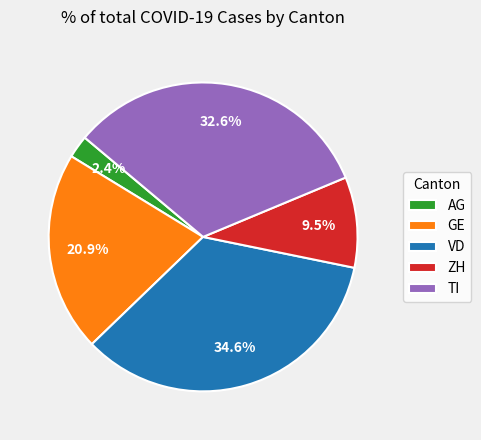

How much of the chart is everything except TI?

67.4%